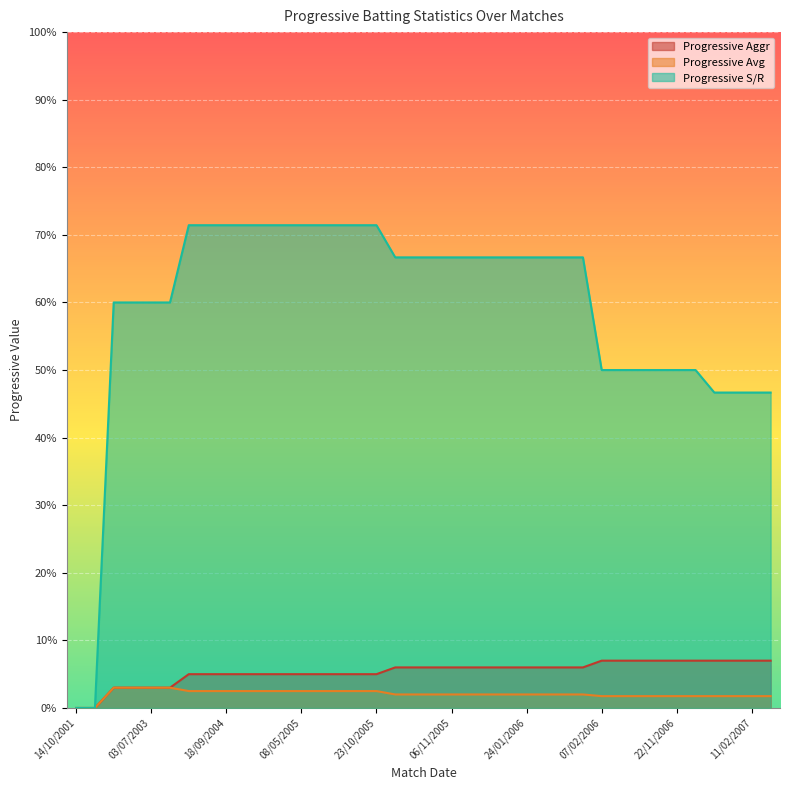

Which series has the largest total across all categories?

Progressive S/R